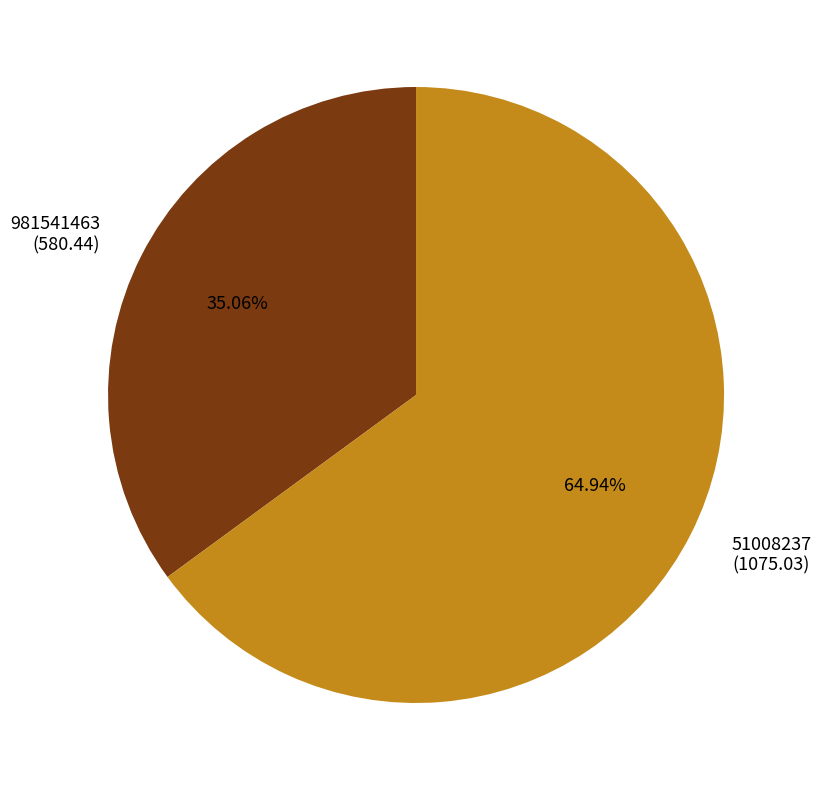

Is there any slice that represents more than half of the pie?

Yes